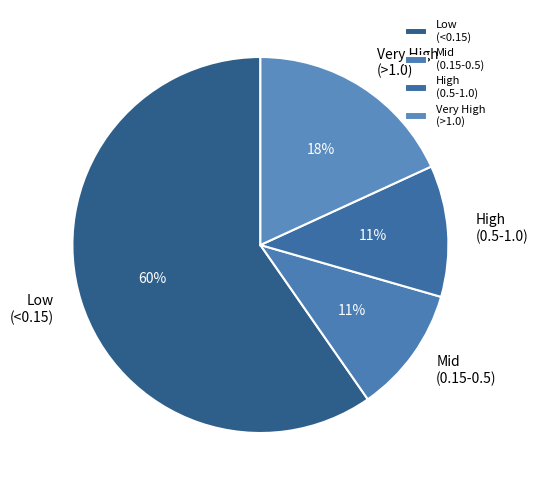

To the nearest percent, what is the difference between the largest and smallest slice percentages?

49%